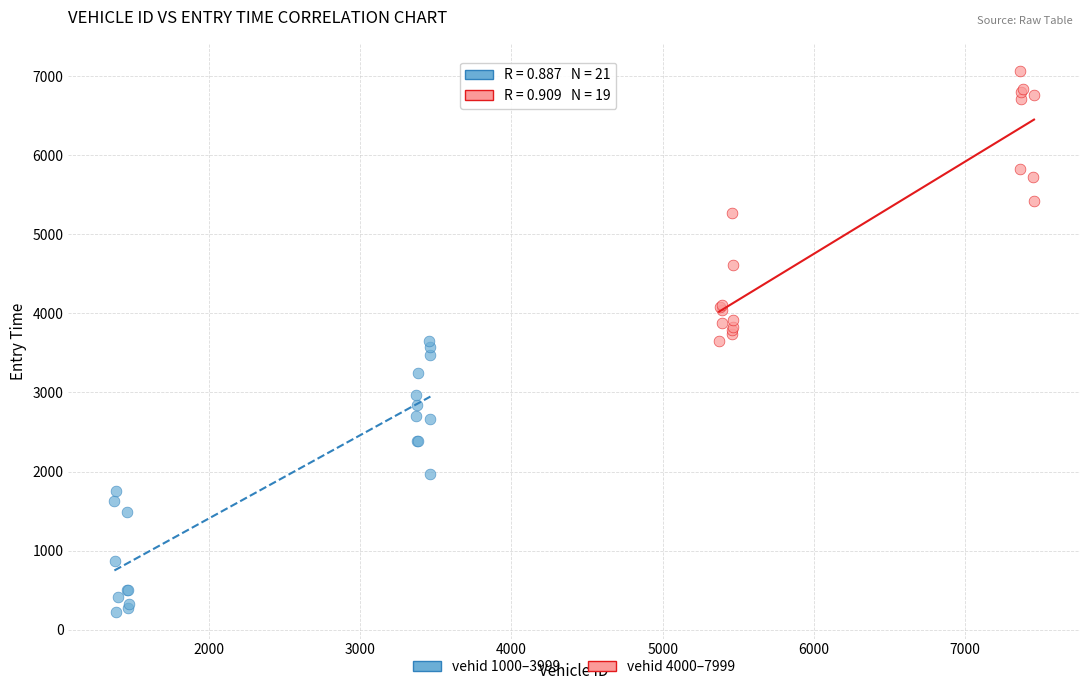

Which series contains the highest Y value?

vehid 4000–7999